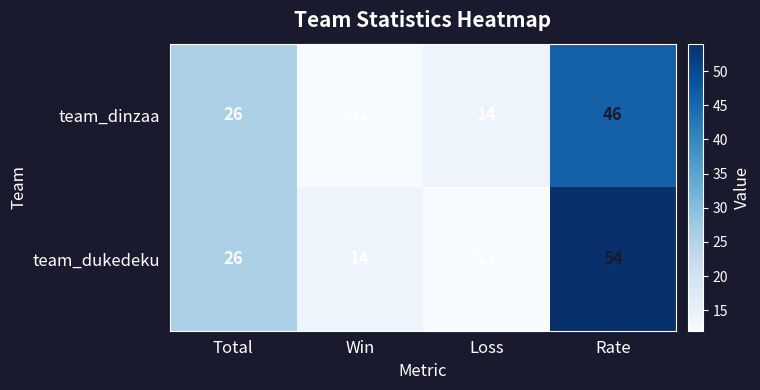

True or false: team_dukedeku has a value of 12 at Loss.

True